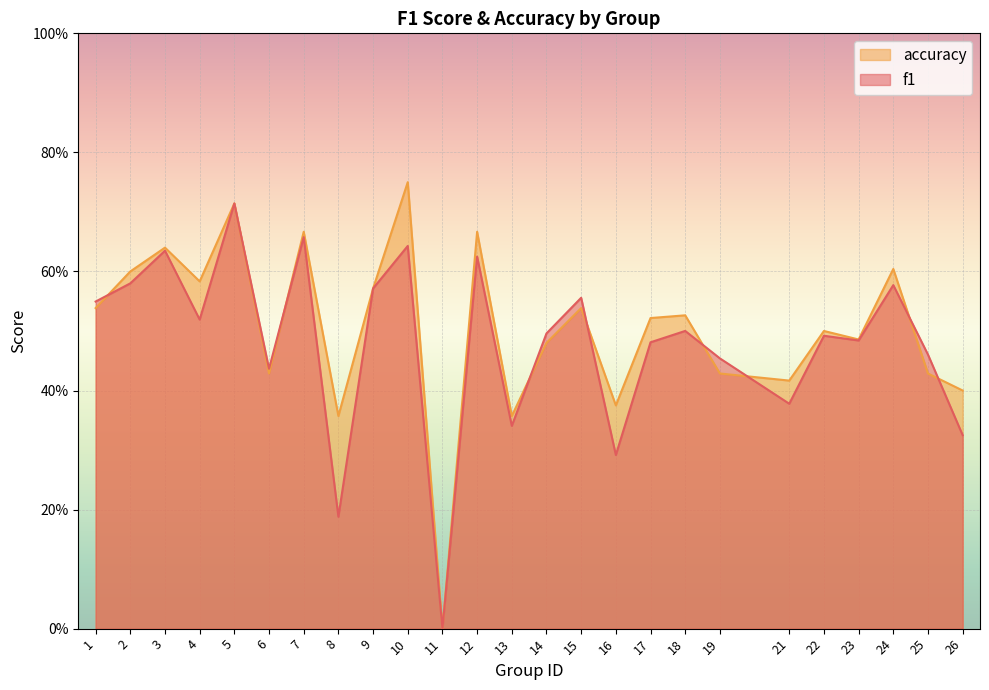

At which category is the sum across all series the highest?

5